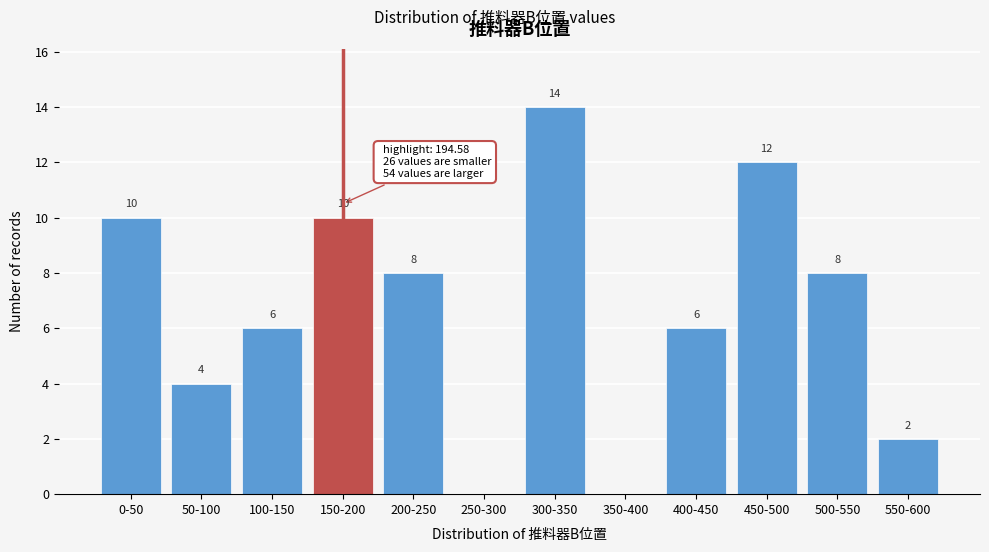

Reading left to right, what are all the values shown in this chart?

0-50=10	50-100=4	100-150=6	150-200=10	200-250=8	250-300=0	300-350=14	350-400=0	400-450=6	450-500=12	500-550=8	550-600=2